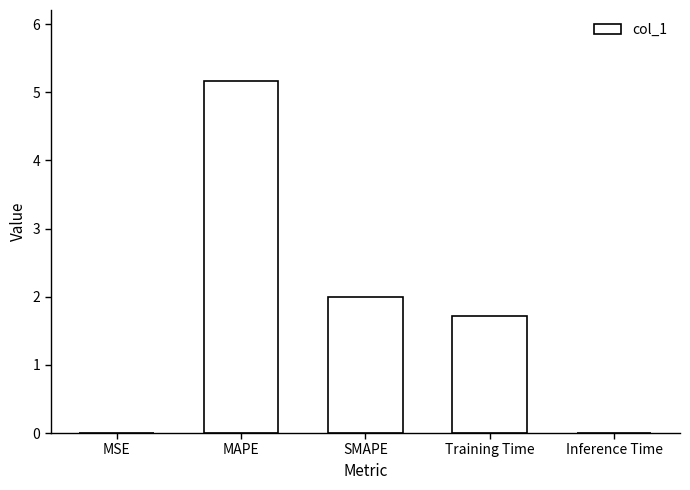

True or false: the data shows 2.8 at Training Time.

False